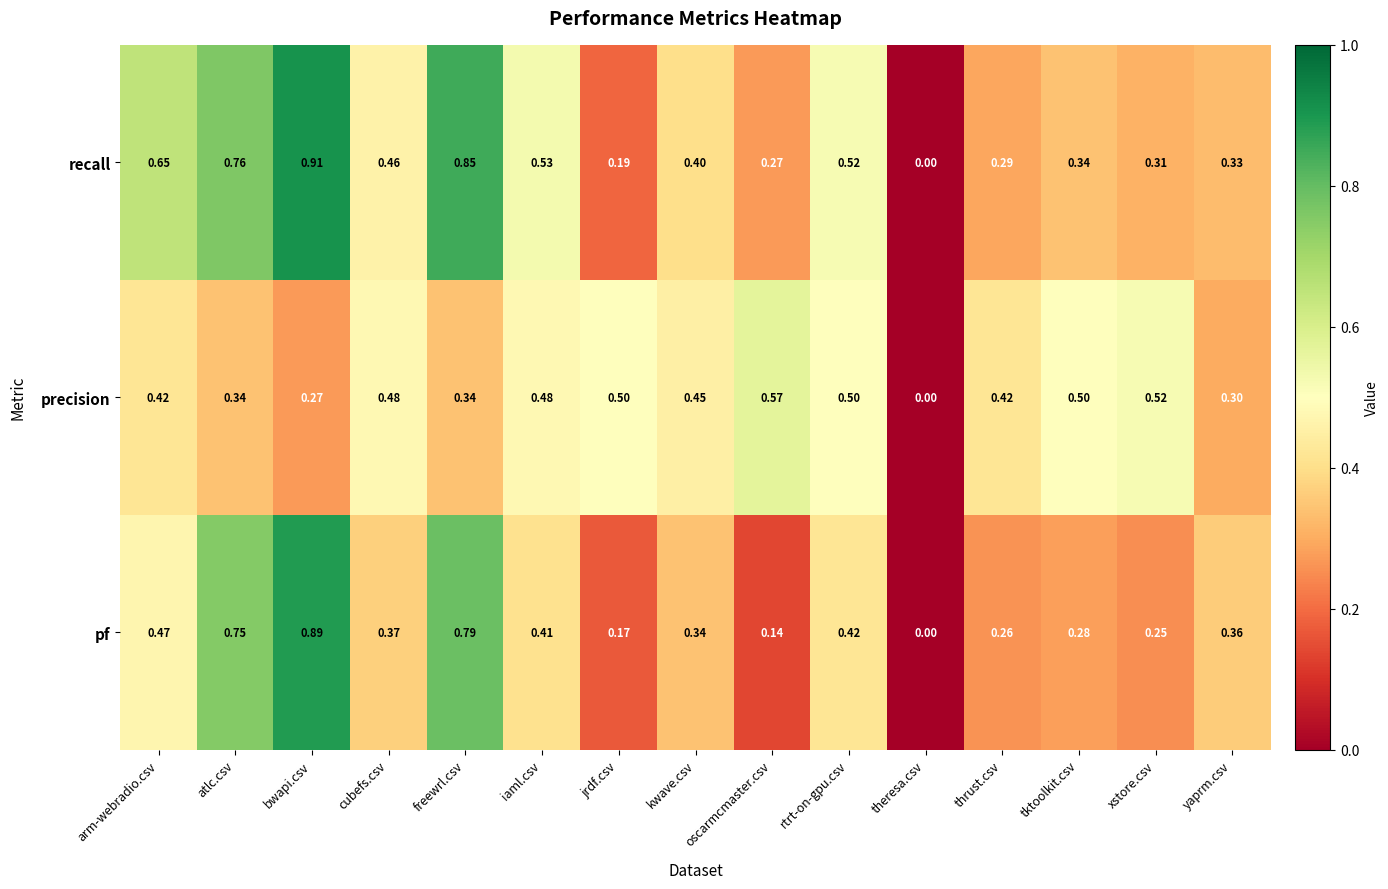

How many values in pf are above zero?

14